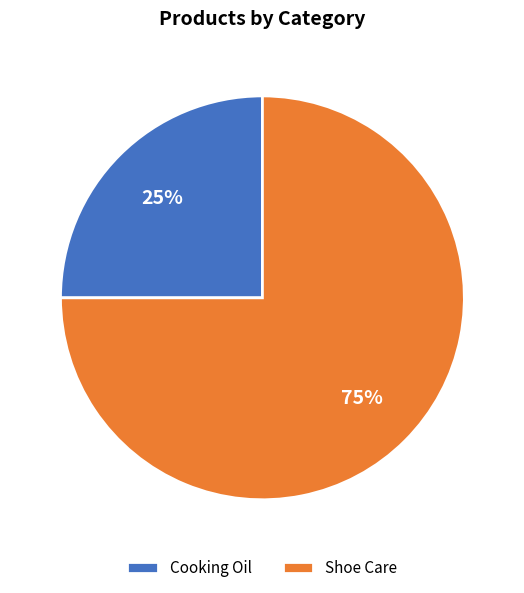

To the nearest percent, what portion does Cooking Oil represent?

25%